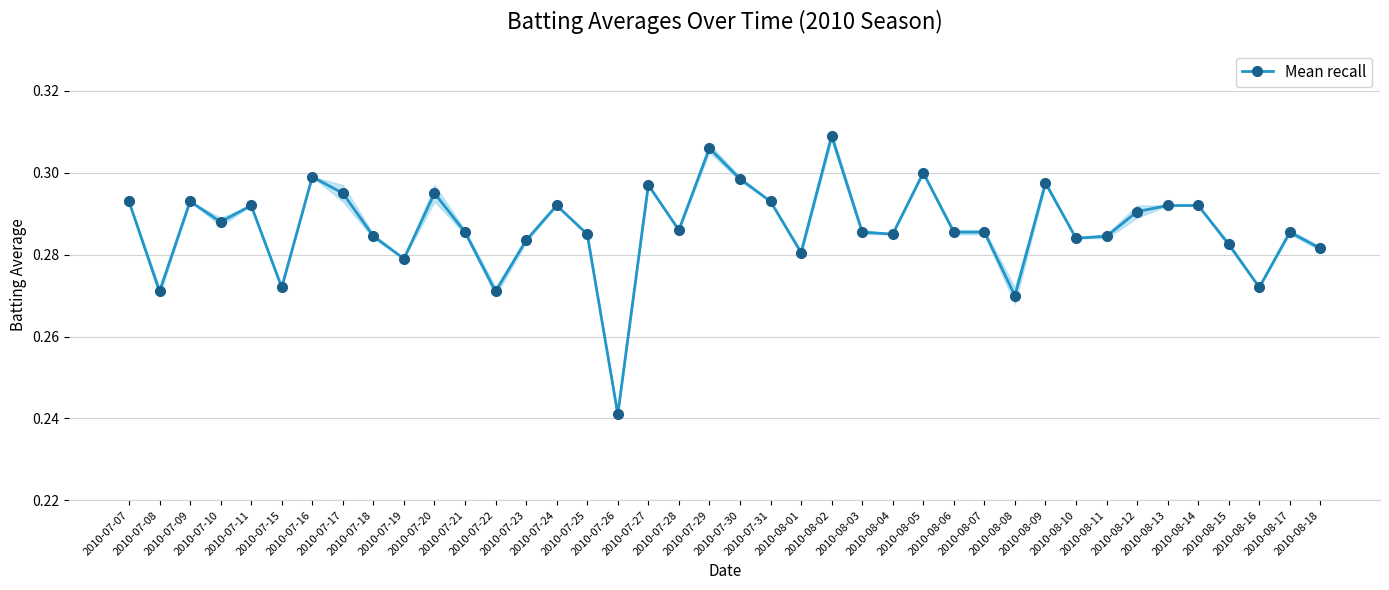

Between 2010-07-25 and 2010-07-27, which is larger?

2010-07-27